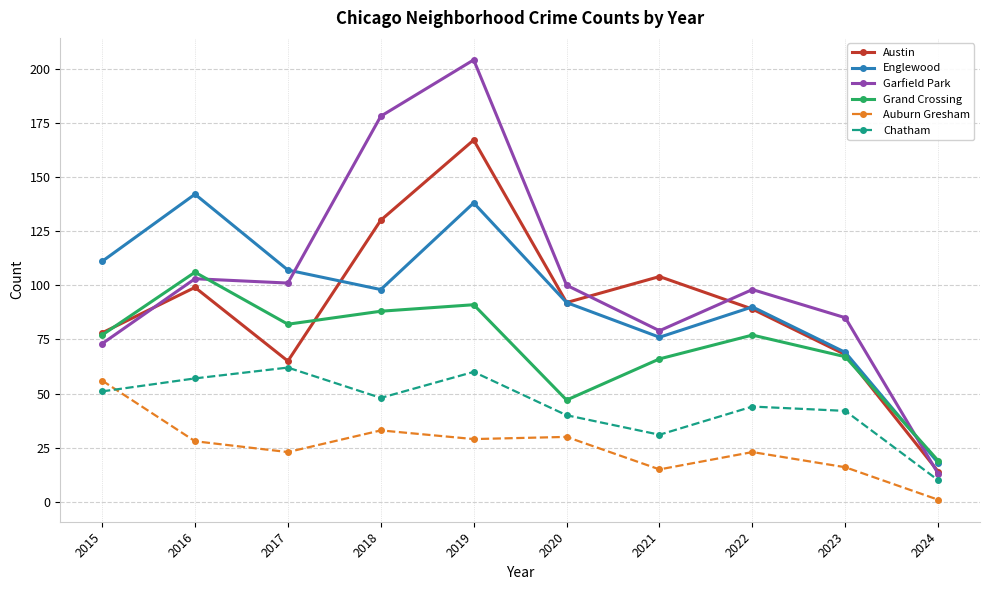

What is the value of the Grand Crossing point at the 10th from the left?

19